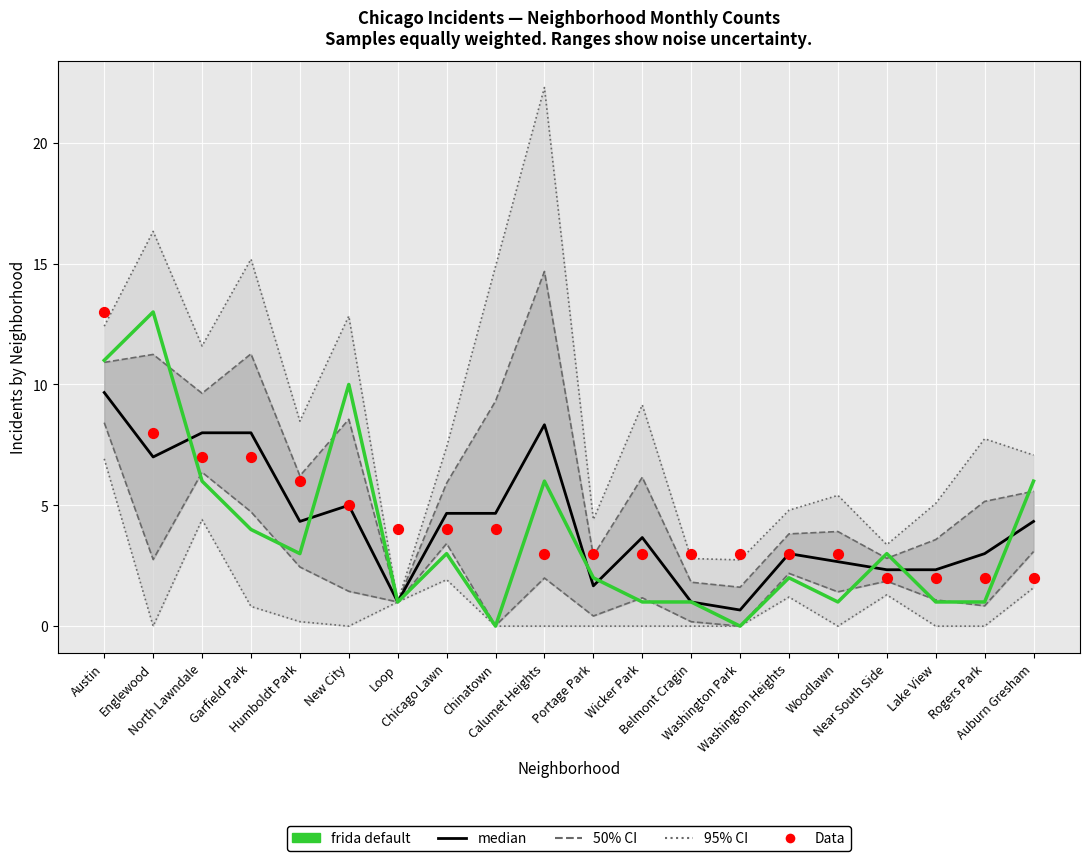

Which series reaches the minimum Y coordinate?

frida default